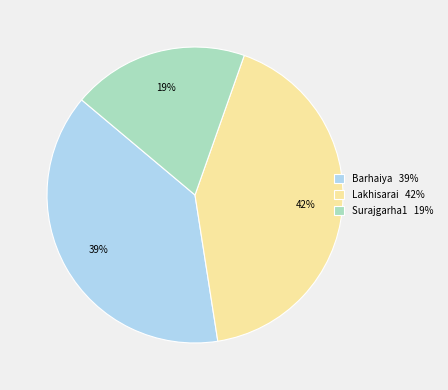

The Lakhisarai slice represents 55% of the pie. True or false?

False